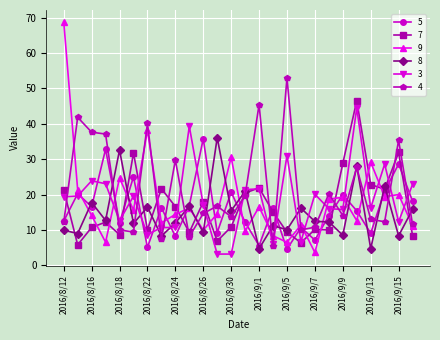

Which series has the widest spread of values?

9